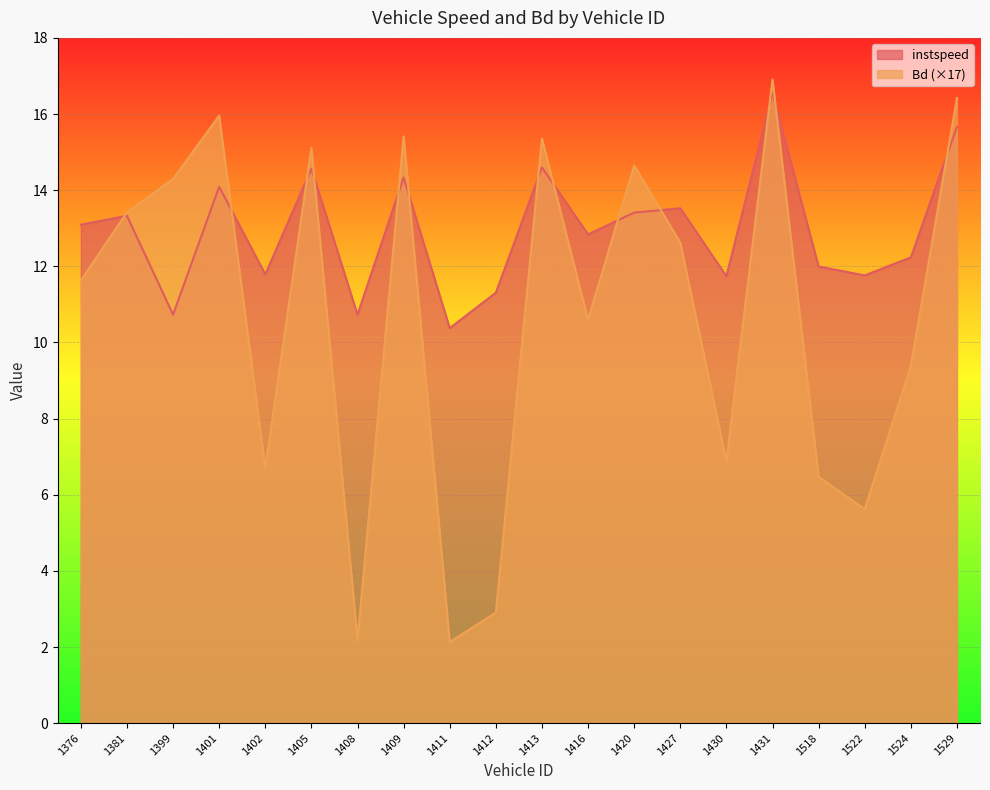

Rank the series at 1413 from highest to lowest value.

Bd (×17), instspeed